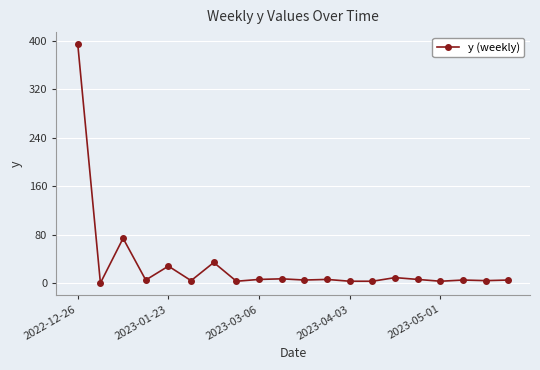

True or false: there are more than 2 points higher than both neighbors.

True